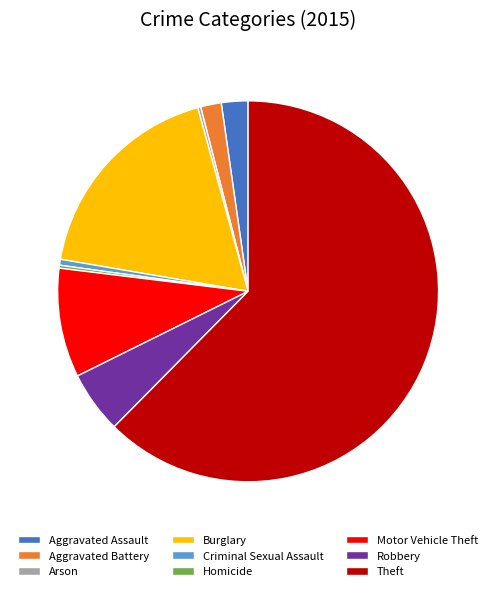

Which slice represents more than half of the pie?

Theft